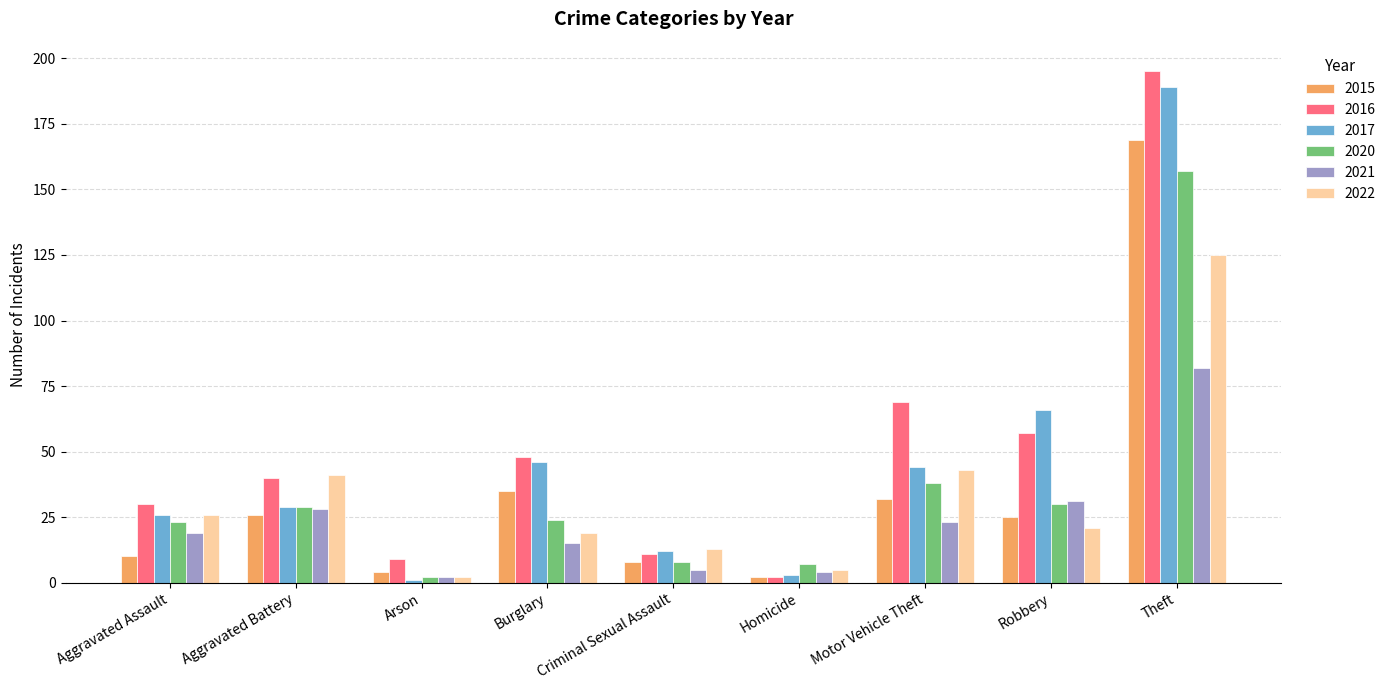

Which category has the highest value across all series?

Theft